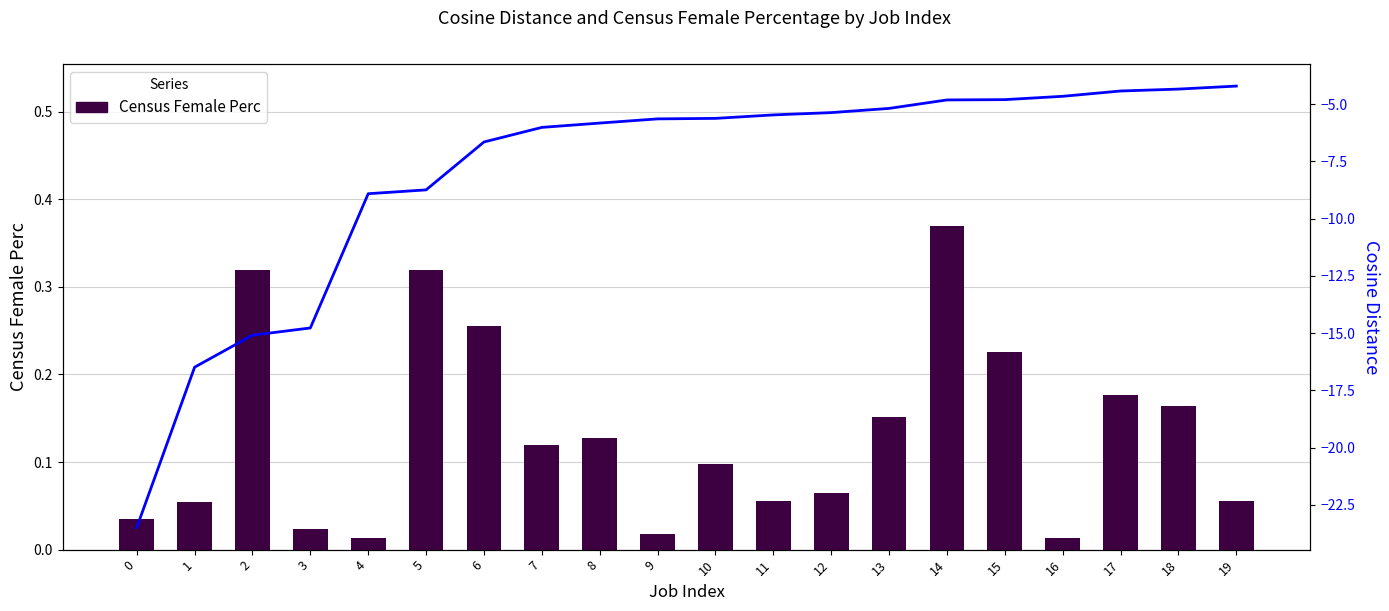

Reading right to left, what are all the values shown in this chart?

Census Female Perc: 19=0.1	18=0.2	17=0.2	16=0.0	15=0.2	14=0.4	13=0.2	12=0.1	11=0.1	10=0.1	9=0.0	8=0.1	7=0.1	6=0.3	5=0.3	4=0.0	3=0.0	2=0.3	1=0.1	0=0.0
Cosine Distance: 19=-4.2	18=-4.3	17=-4.4	16=-4.7	15=-4.8	14=-4.8	13=-5.2	12=-5.4	11=-5.5	10=-5.6	9=-5.6	8=-5.8	7=-6.0	6=-6.7	5=-8.7	4=-8.9	3=-14.8	2=-15.1	1=-16.5	0=-23.5